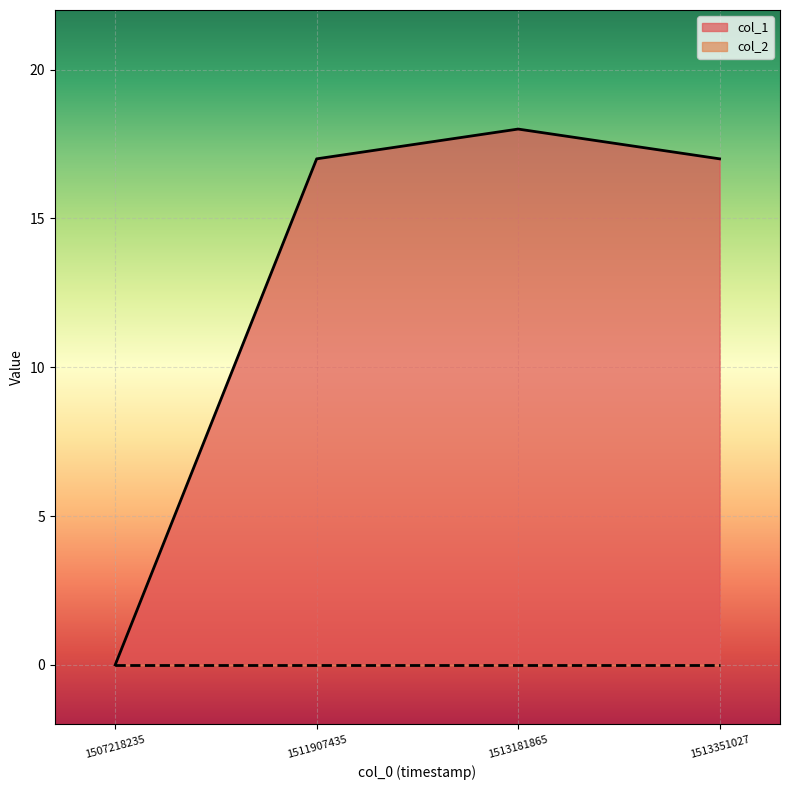

What is the sum of the values at 1513351027 and 1513181865?

35